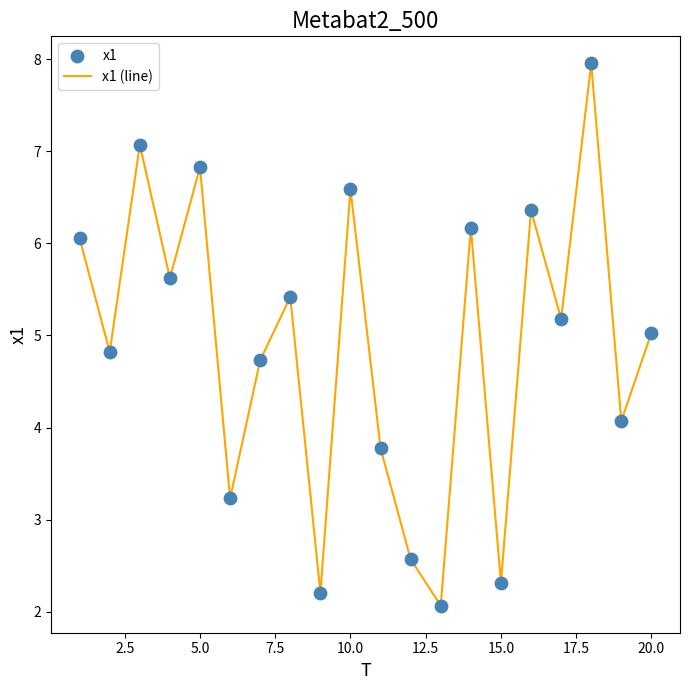

What is the greatest value displayed?

8.0